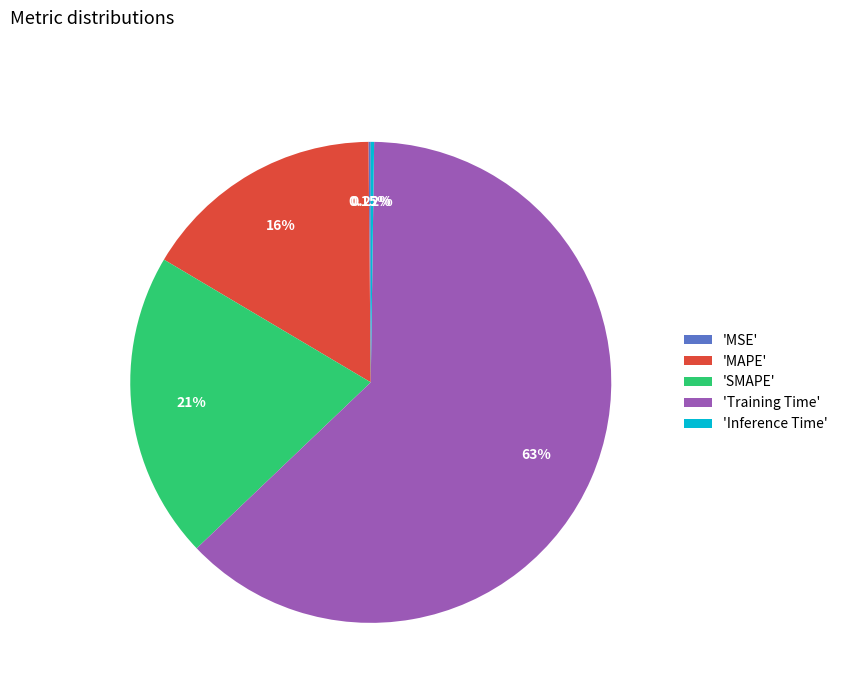

Which category has the biggest portion of the pie?

'Training Time'